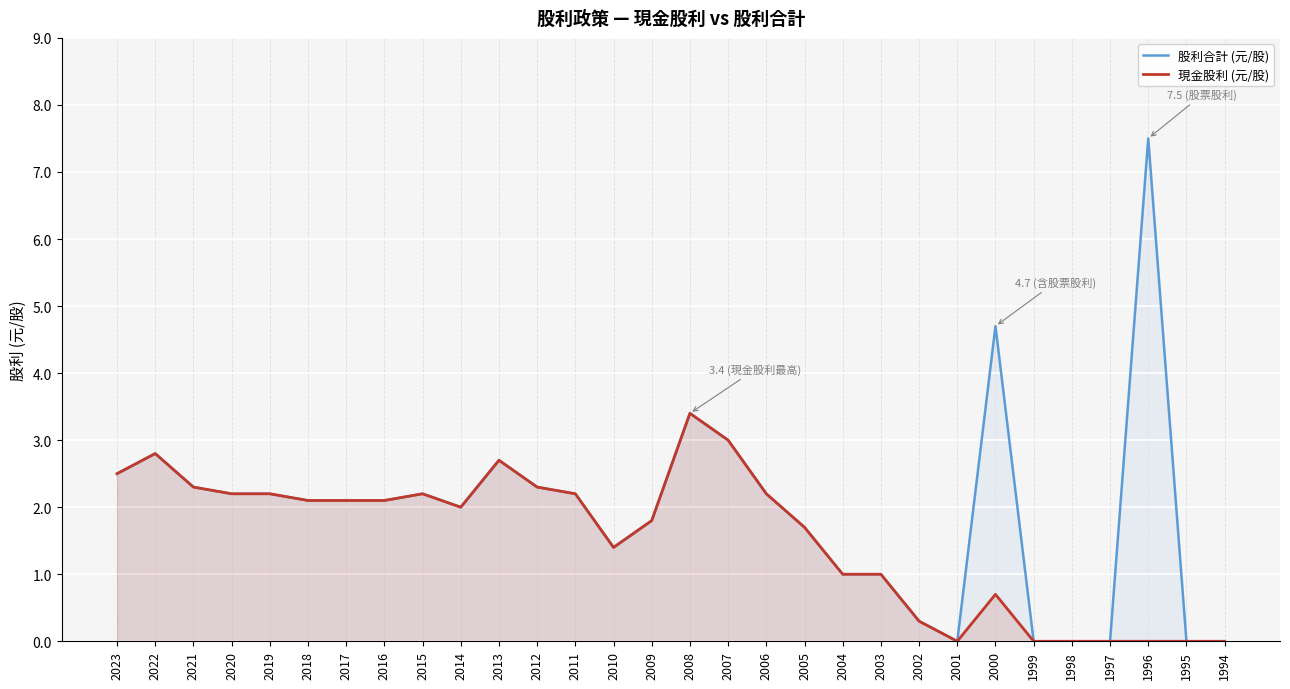

Which label corresponds to the largest value in the chart?

1996